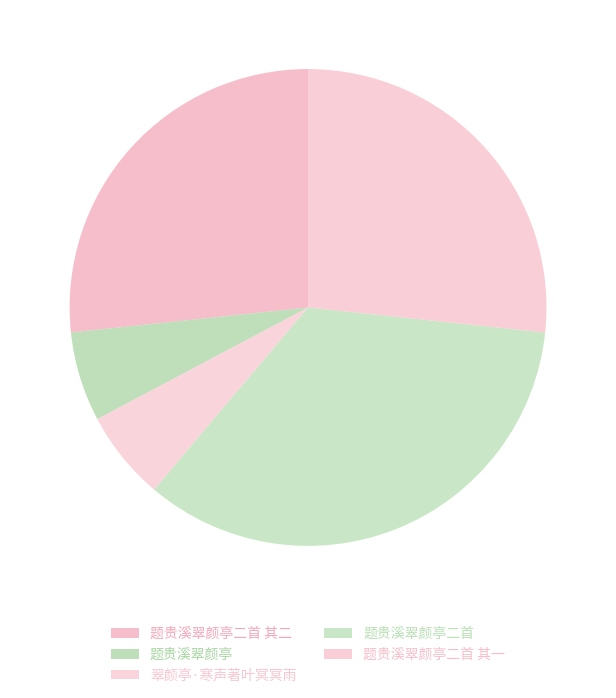

What is the largest slice in the pie chart?

题贵溪翠颜亭二首